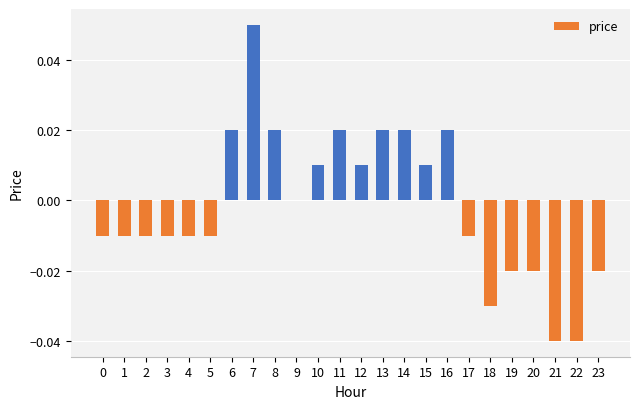

Are the bars horizontal?

No